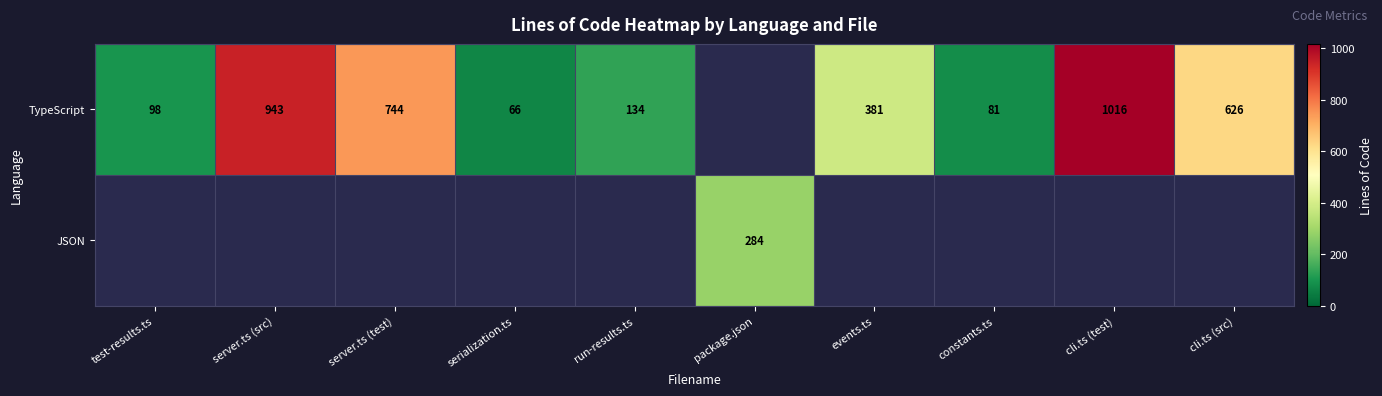

What is the sum of the TypeScript values at server.ts (test) and server.ts (src)?

1687